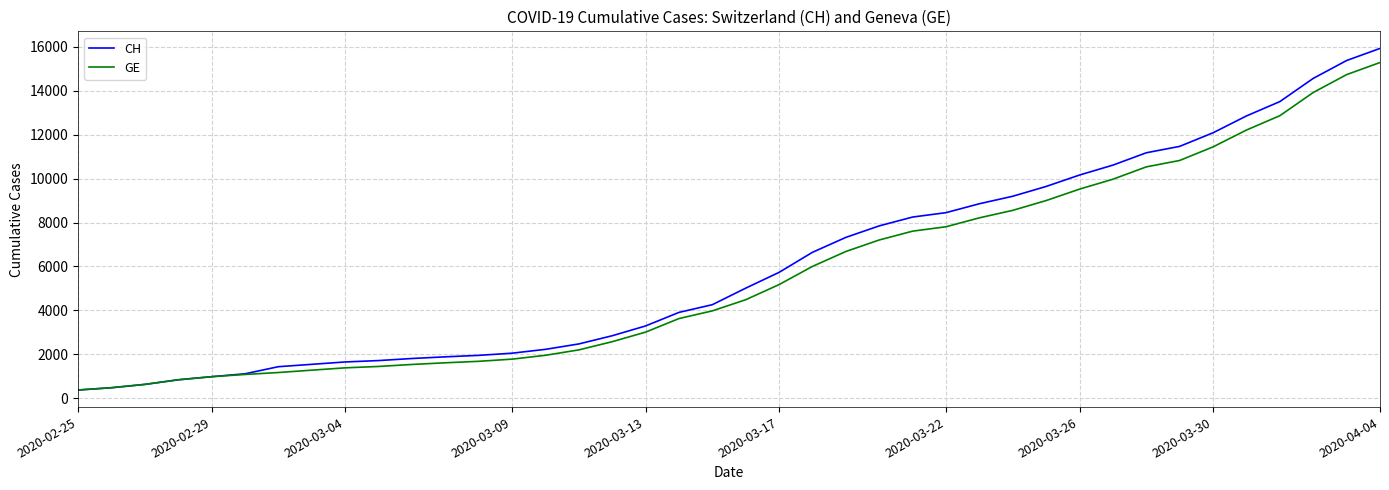

What is the highest value of the CH series?

15926